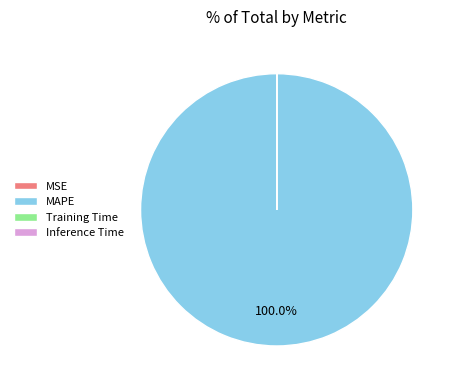

Which category has the biggest portion of the pie?

MAPE